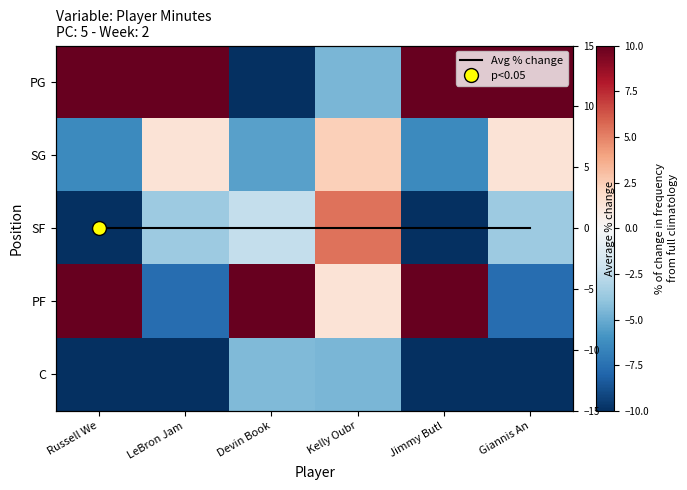

Read the PF value at Devin Book.

24.6